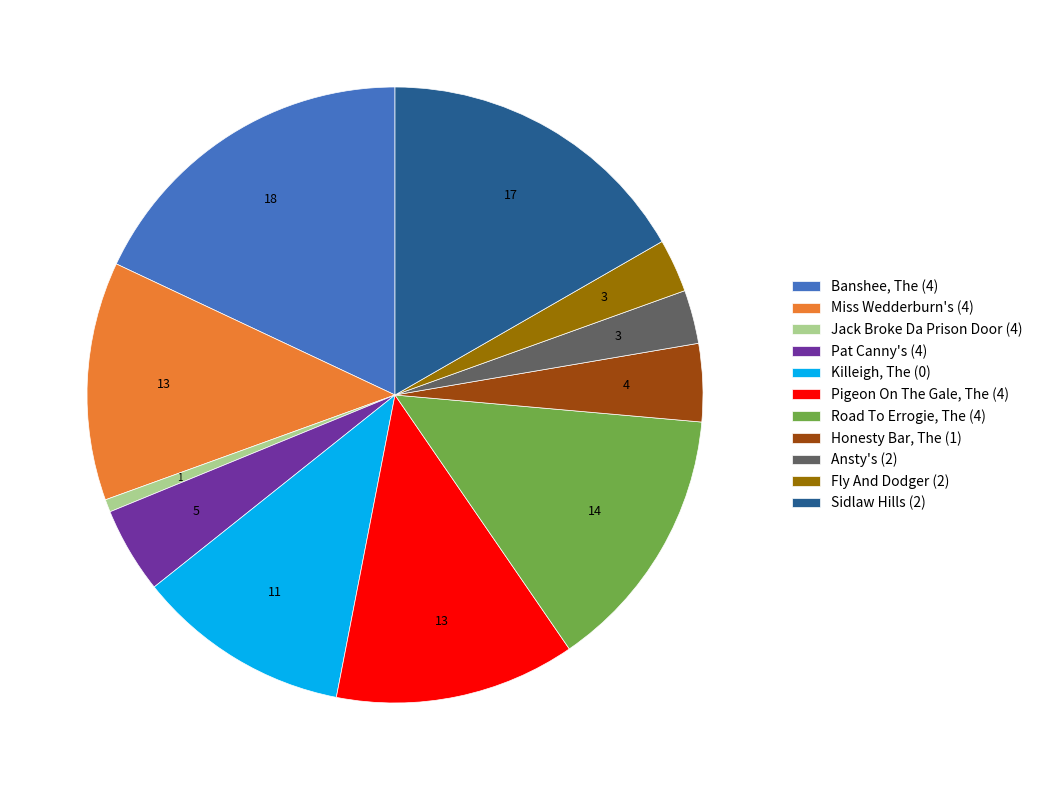

Which has a higher value, Road To Errogie, The (4) or Sidlaw Hills (2)?

Sidlaw Hills (2)